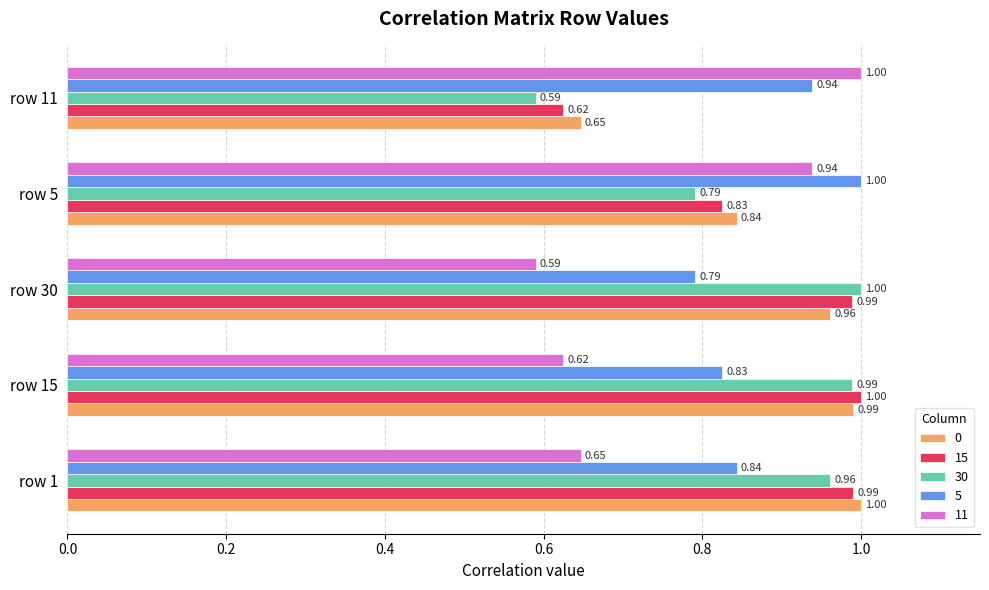

Count the 11 values in the range 0 to 1.

5